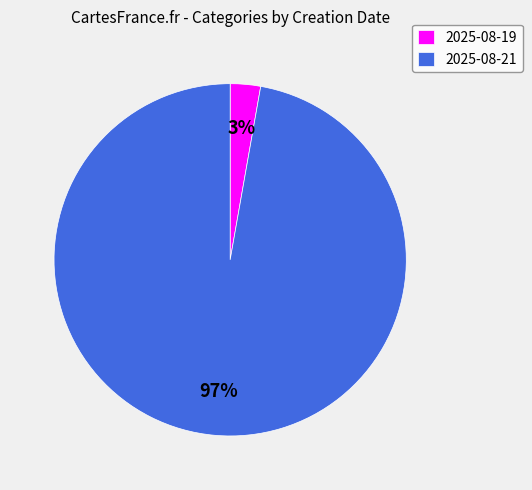

Which category has the smallest portion of the pie?

2025-08-19